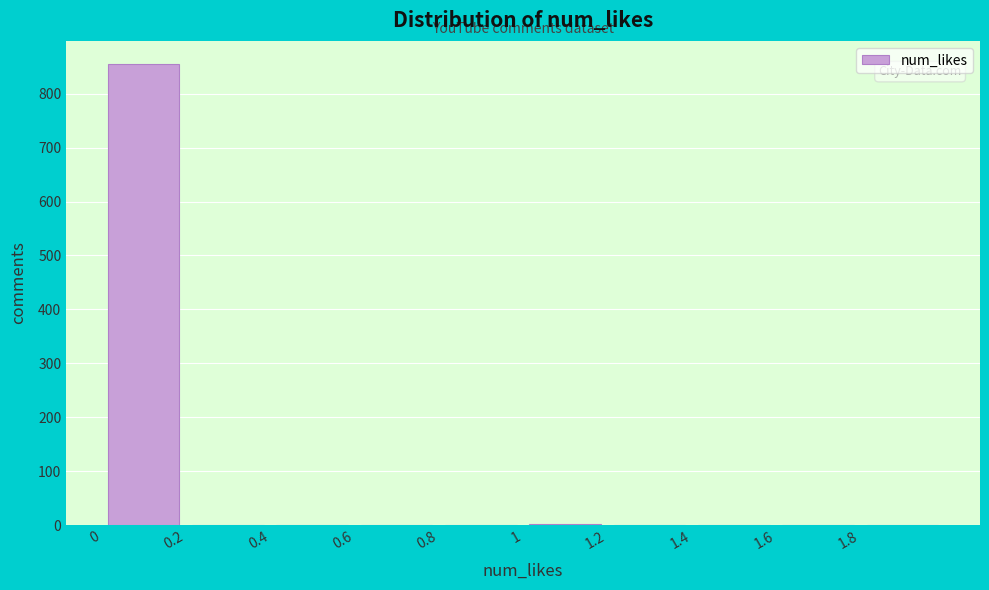

Reading left to right, list every bar in this chart as the range it spans on the x-axis followed by its height. The values are not printed on the chart, so give them approximately, as read against the axis.

0.0 to 0.2: 860
0.2 to 0.4: 0
0.4 to 0.6: 0
0.6 to 0.8: 0
0.8 to 1.0: 0
1.0 to 1.2: under 10
1.2 to 1.4: 0
1.4 to 1.6: 0
1.6 to 1.8: 0
1.8 to 2.0: under 10